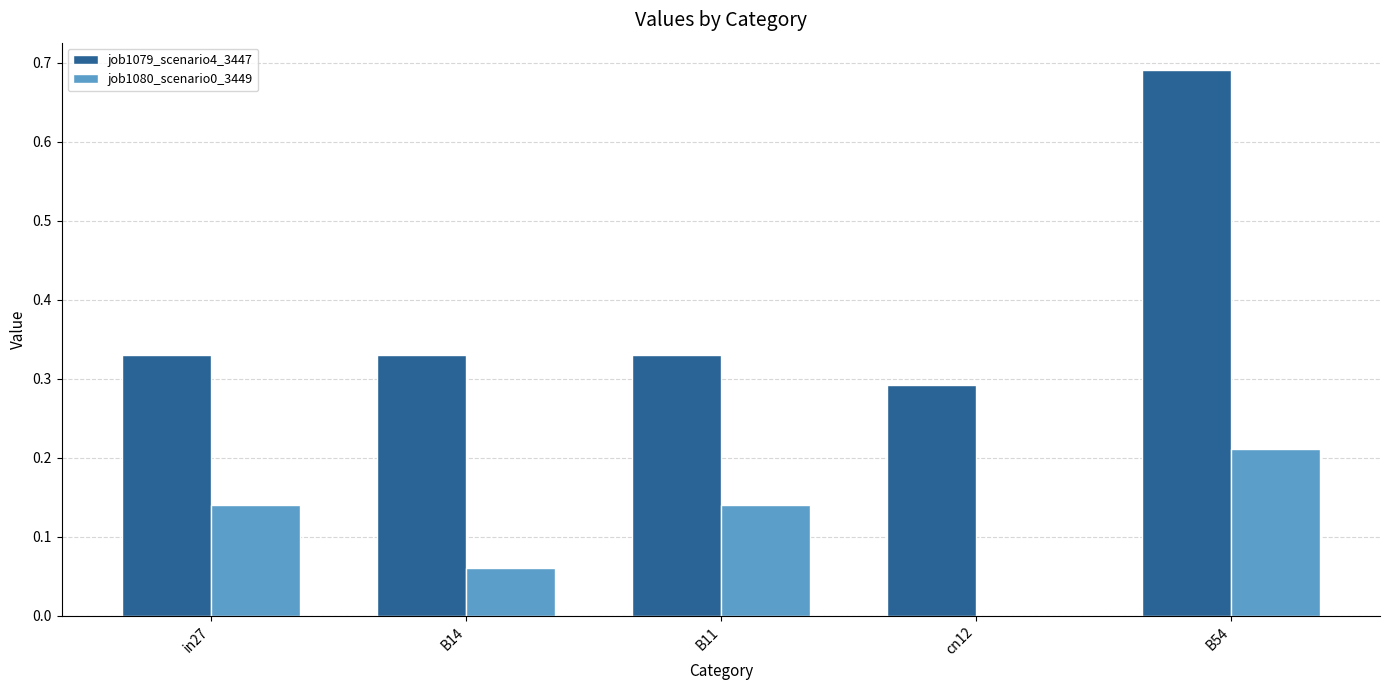

Between in27 and B14, which series saw the biggest shift?

job1080_scenario0_3449